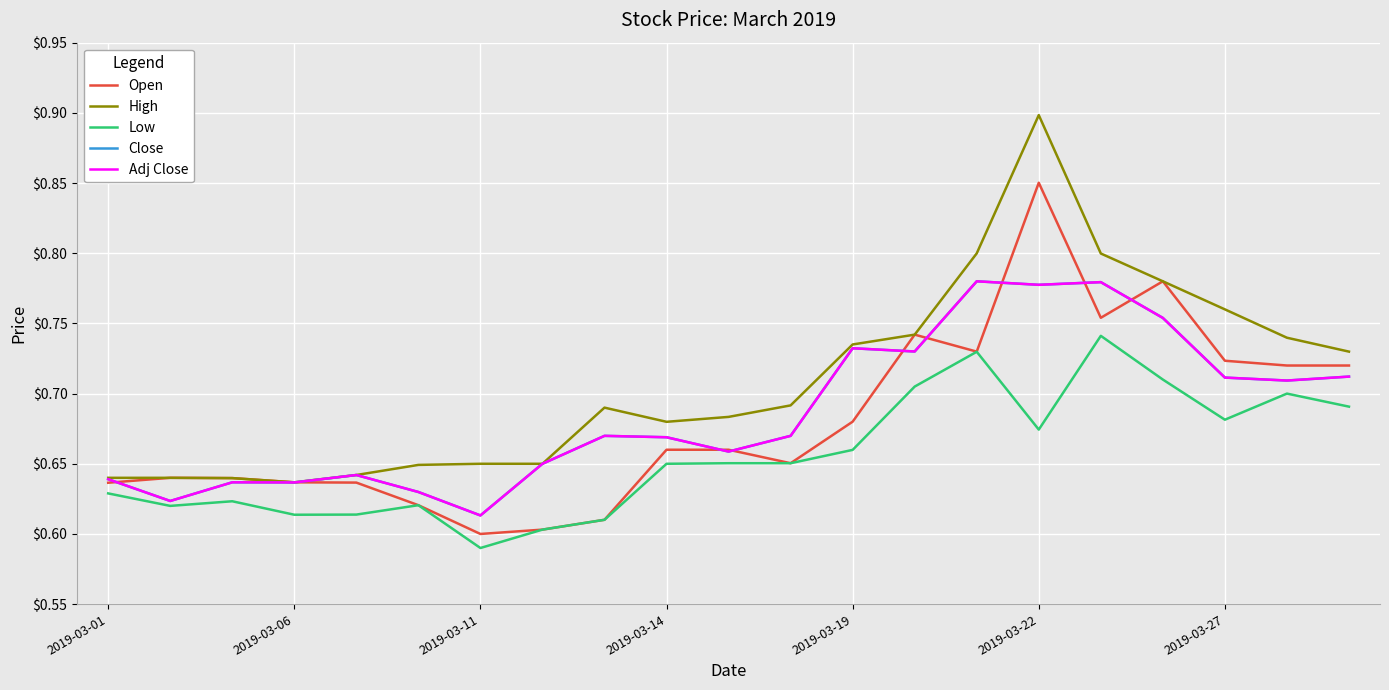

Is this an area chart (filled region under the line)?

No